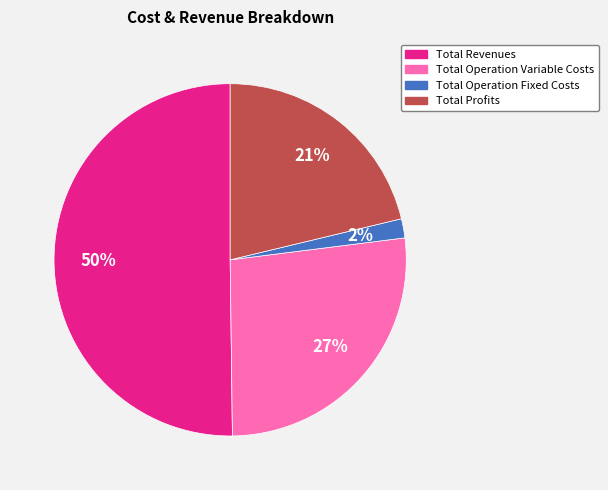

To the nearest percent, what is the difference between the largest and smallest slice percentages?

48%